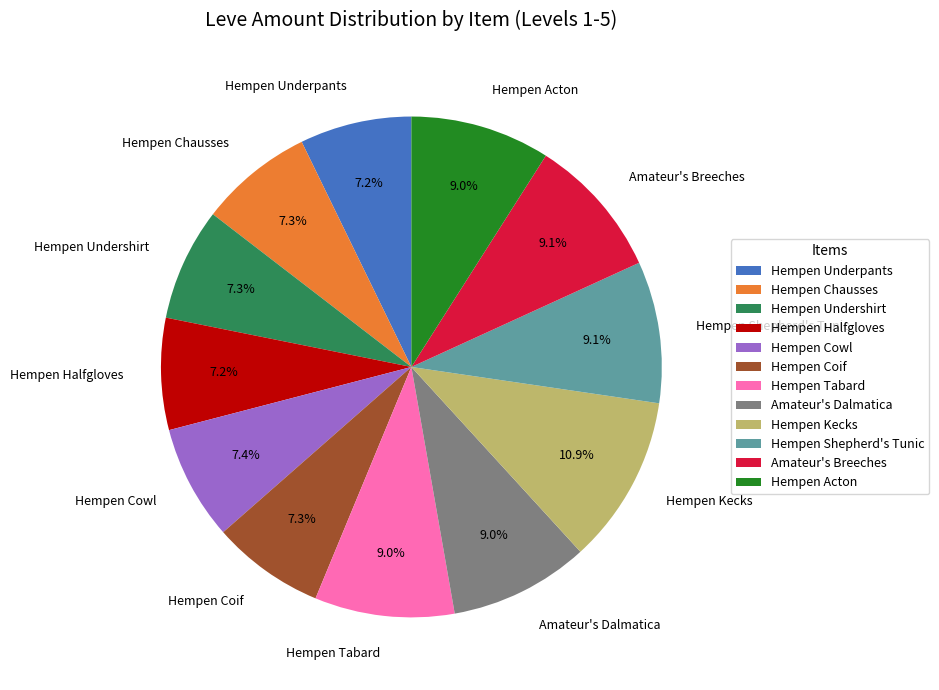

To the nearest percent, what is the difference between the largest and smallest slice percentages?

4%